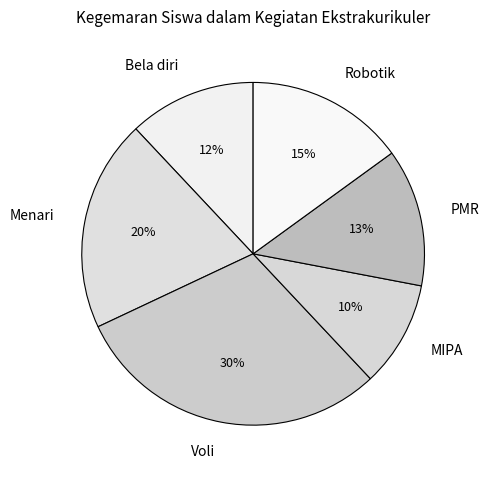

Which slice is the smallest?

MIPA